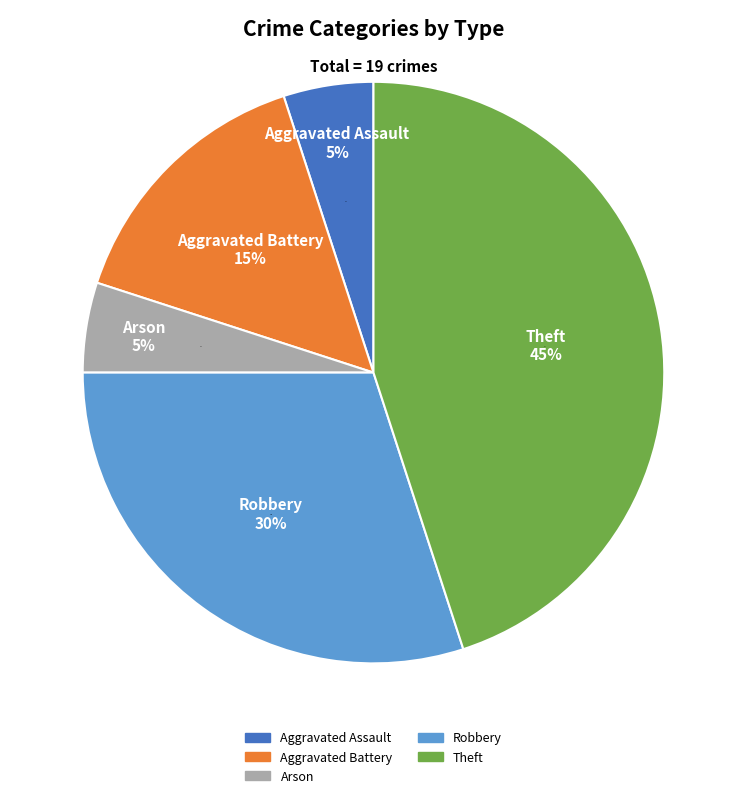

The Theft slice represents 52% of the pie. True or false?

False